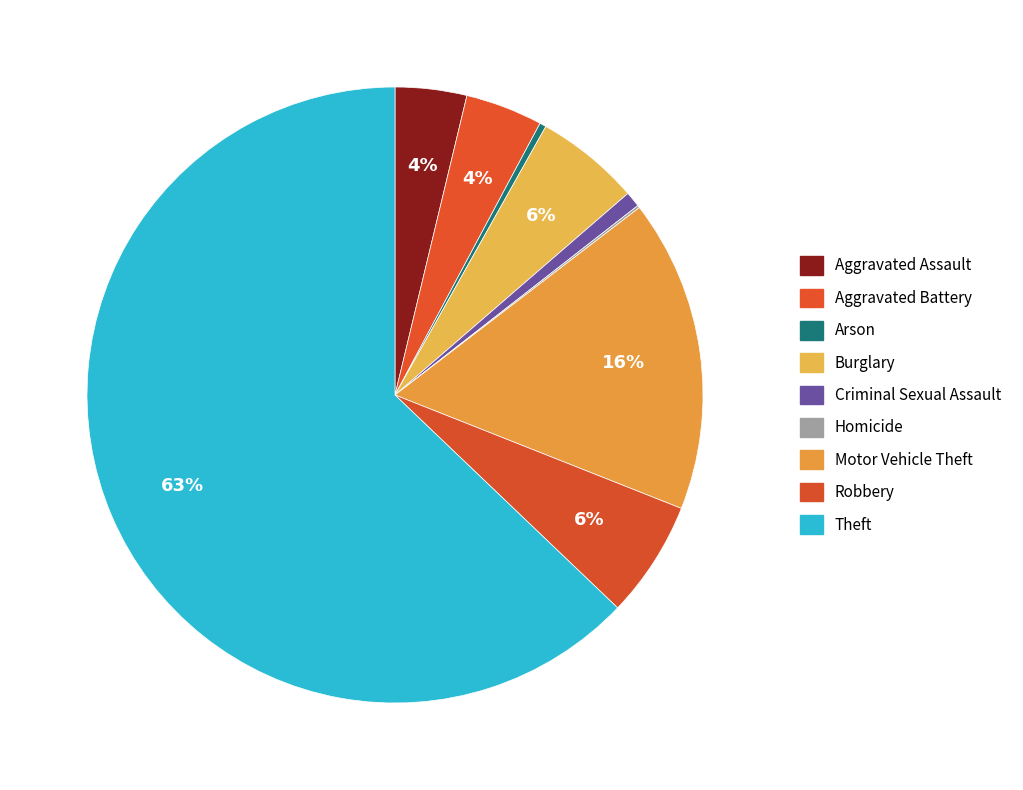

What is the largest slice in the pie chart?

Theft